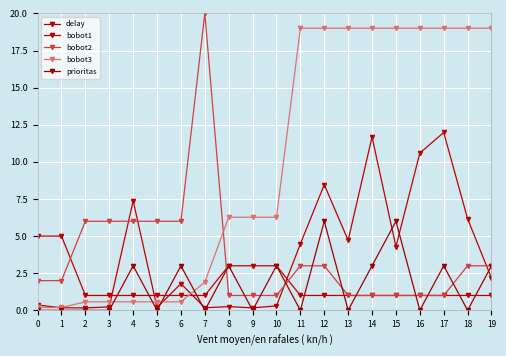

Reading right to left, extract all data points from this chart.

delay: 2.2	6.2	12.0	10.6	4.3	11.7	4.7	8.5	4.5	0.3	0.2	0.2	0.2	1.8	0.2	7.4	0.2	0.2	0.2	0.4
bobot1: 1.0	1.0	1.0	1.0	1.0	1.0	1.0	1.0	1.0	3.0	3.0	3.0	1.0	1.0	1.0	1.0	1.0	1.0	5.0	5.0
bobot2: 3.0	3.0	1.0	1.0	1.0	1.0	1.0	3.0	3.0	1.0	1.0	1.0	20.0	6.0	6.0	6.0	6.0	6.0	2.0	2.0
bobot3: 19.0	19.0	19.0	19.0	19.0	19.0	19.0	19.0	19.0	6.3	6.3	6.3	1.9	0.6	0.6	0.6	0.6	0.6	0.2	0.2
prioritas: 3.0	0.0	3.0	0.0	6.0	3.0	0.0	6.0	0.0	3.0	0.0	3.0	0.0	3.0	0.0	3.0	0.0	0.0	0.0	0.0